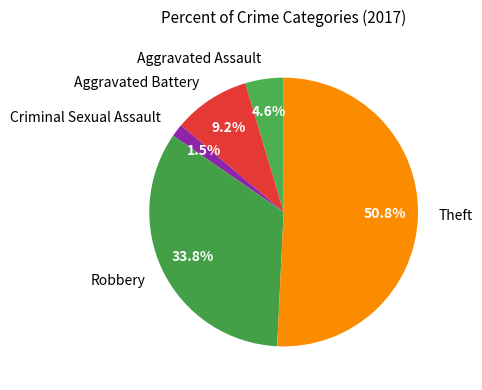

How many slices are in this pie chart?

5